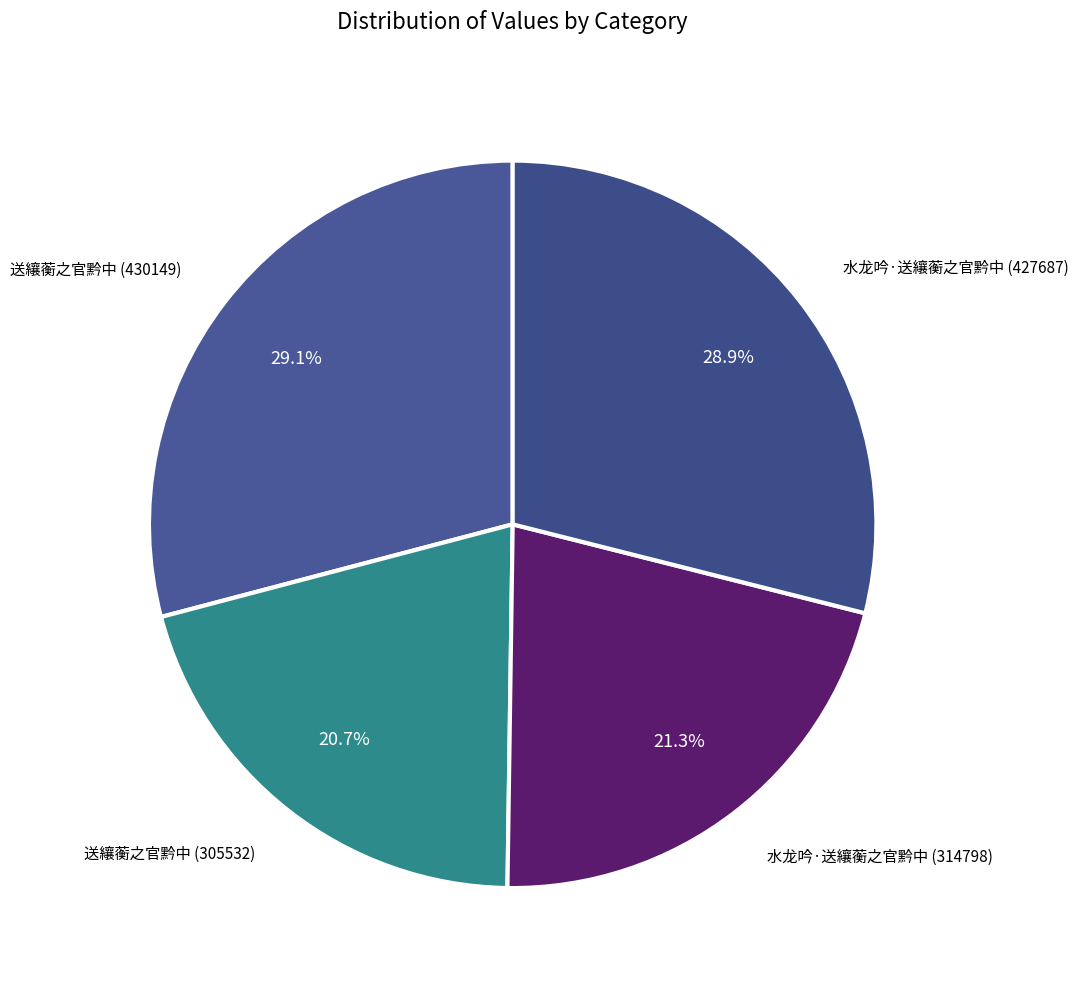

How many slices are in this pie chart?

4